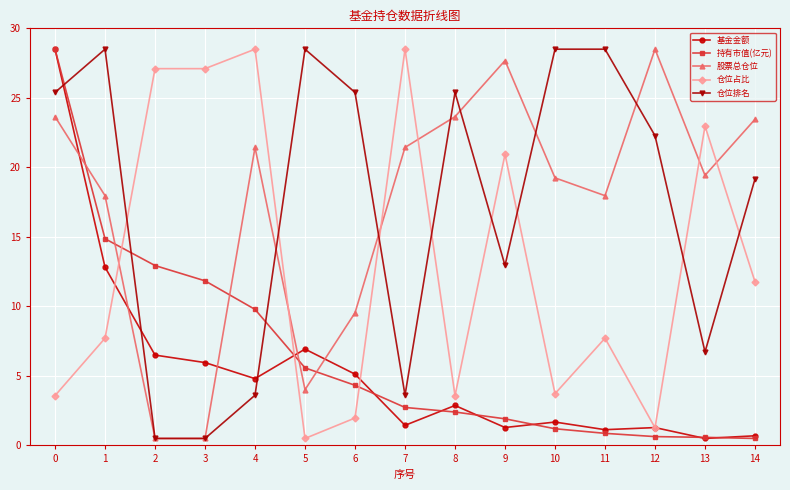

Which series changed the most between 4 and 13?

持有市值(亿元)